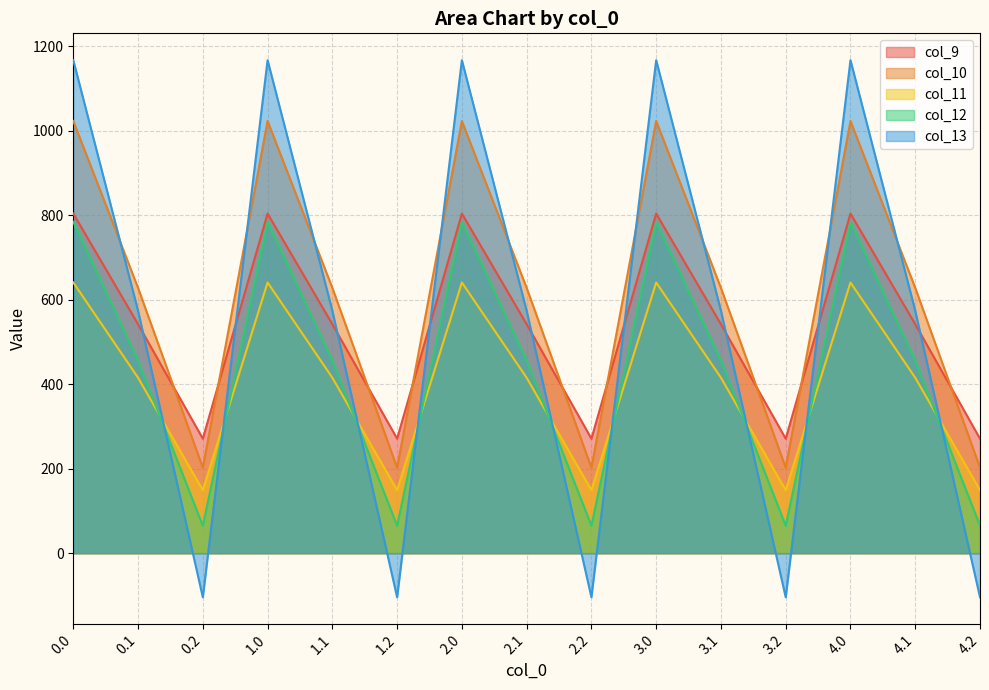

What is the value of the col_12 point at the 15th from the left?

65.2